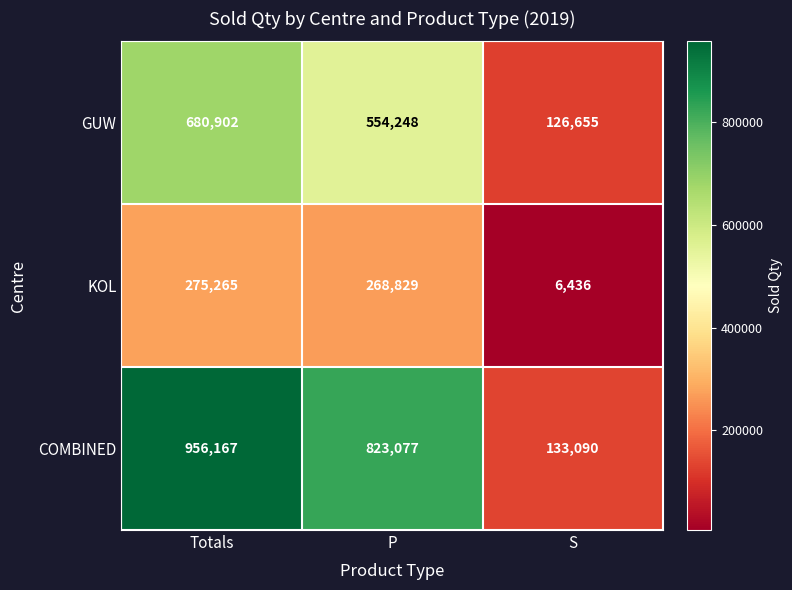

Which label corresponds to the smallest value in the chart?

S